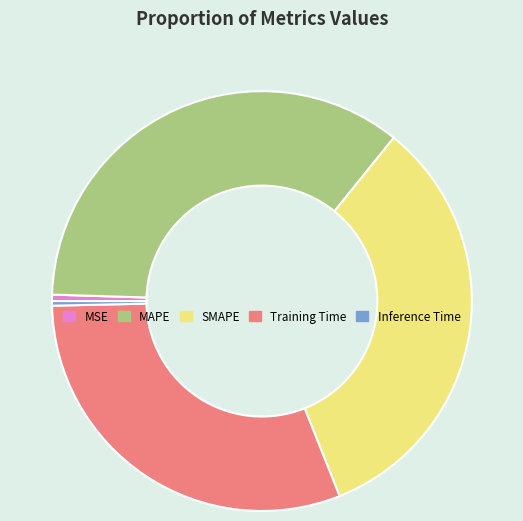

Between MAPE and MSE, which is larger?

MAPE